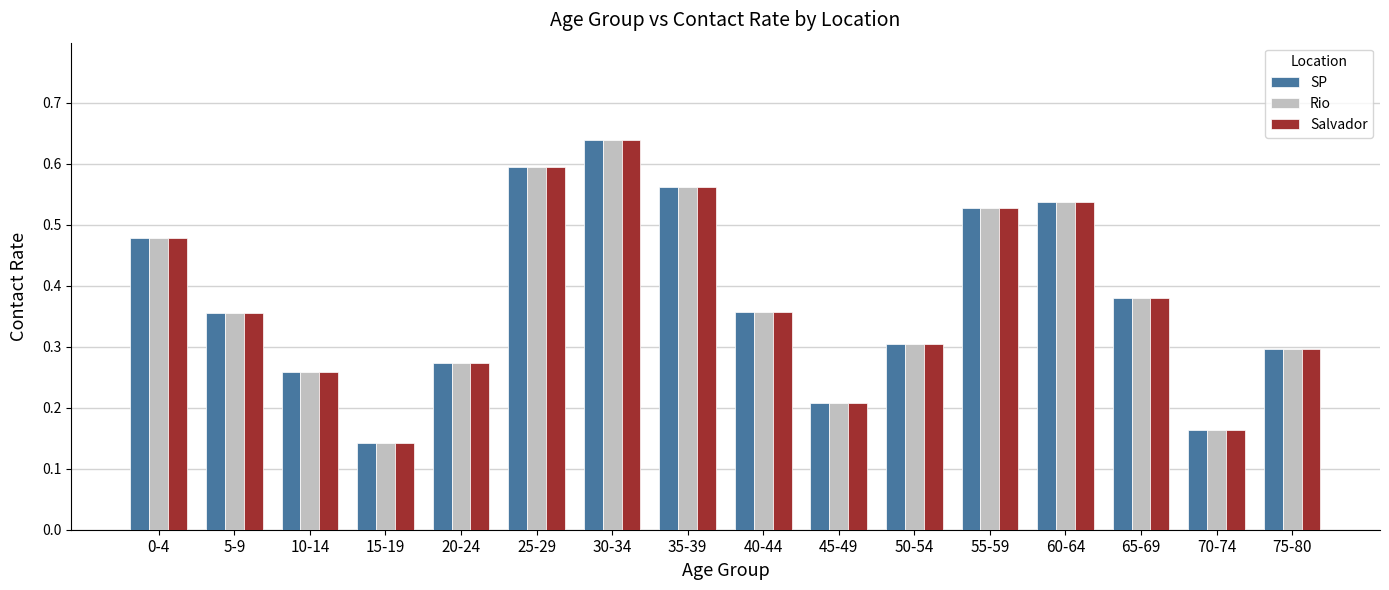

The Rio series shows 0.1 at 45-49. True or false?

False